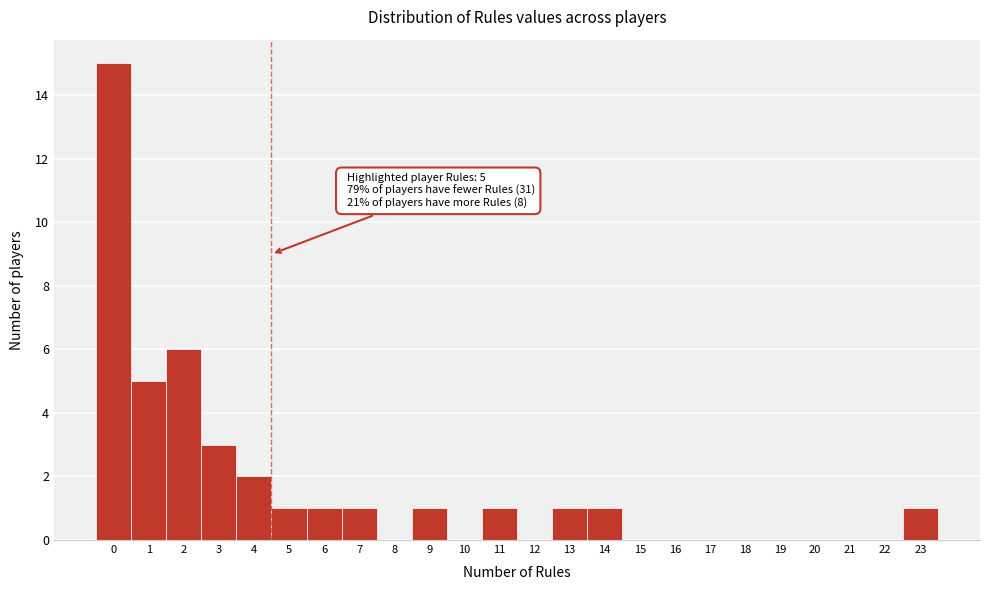

Reading left to right, extract all data points from this chart.

0=15	1=5	2=6	3=3	4=2	5=1	6=1	7=1	8=0	9=1	10=0	11=1	12=0	13=1	14=1	15=0	16=0	17=0	18=0	19=0	20=0	21=0	22=0	23=1